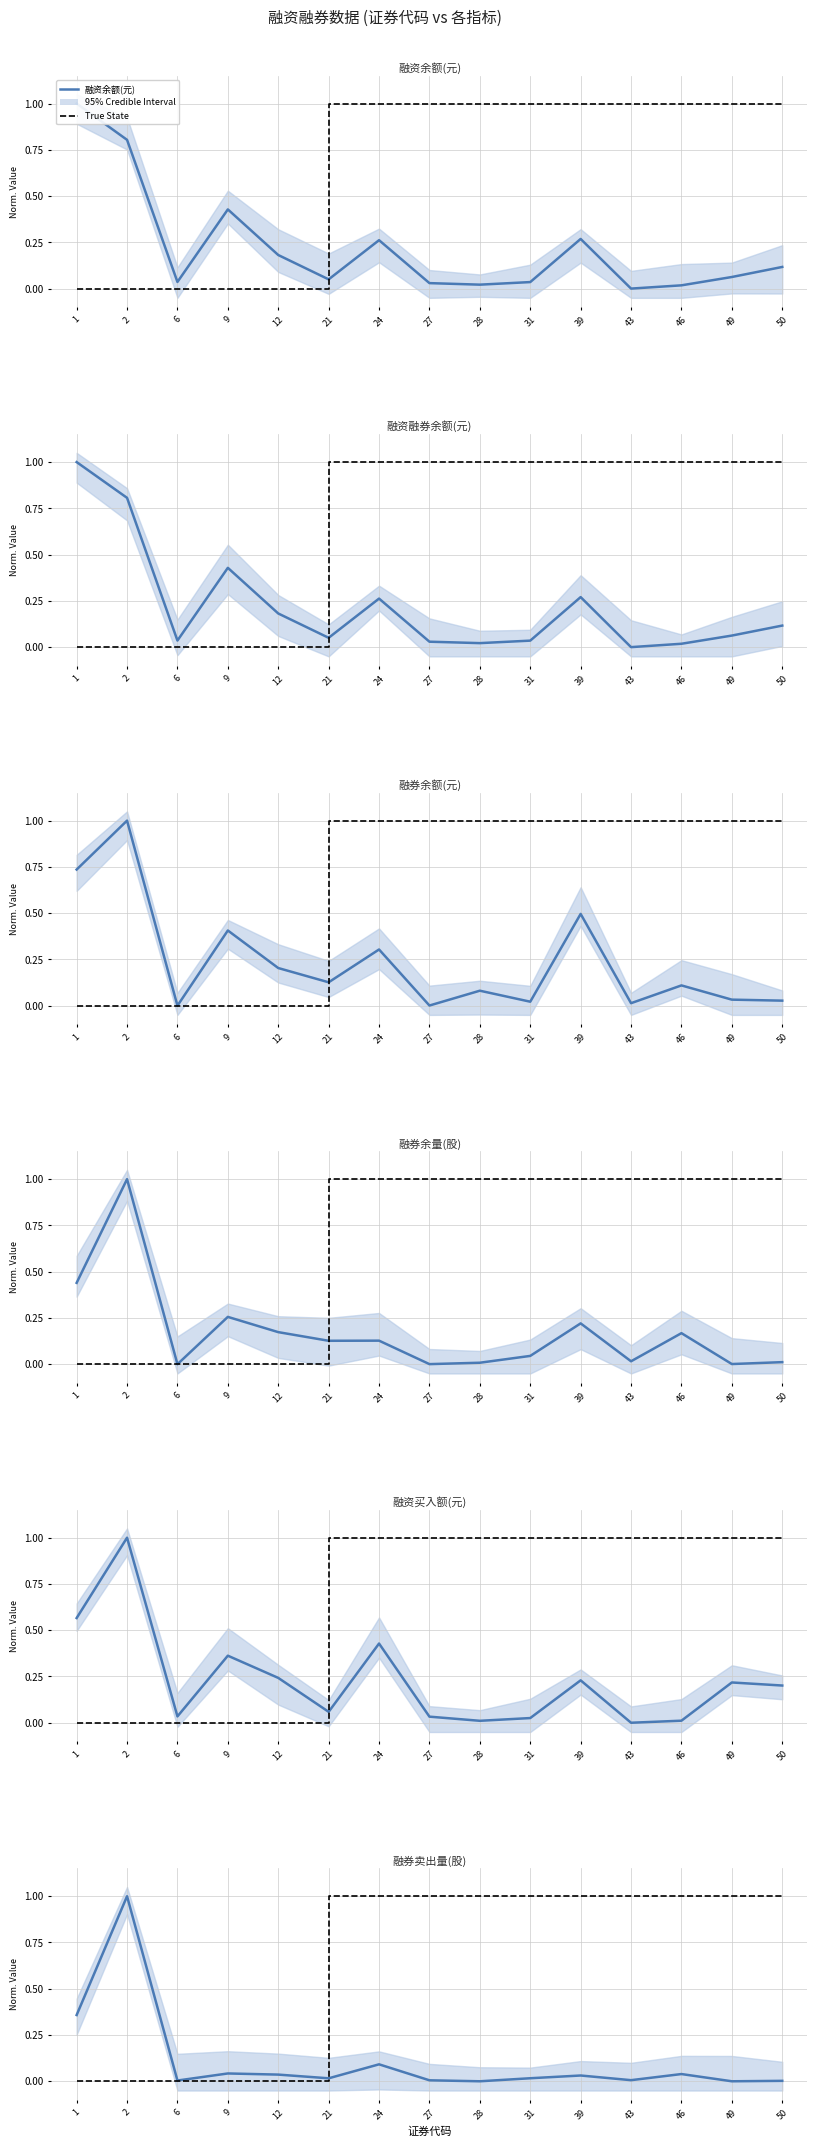

The 融资融券余额(元) series shows 0.2 at 12. True or false?

True